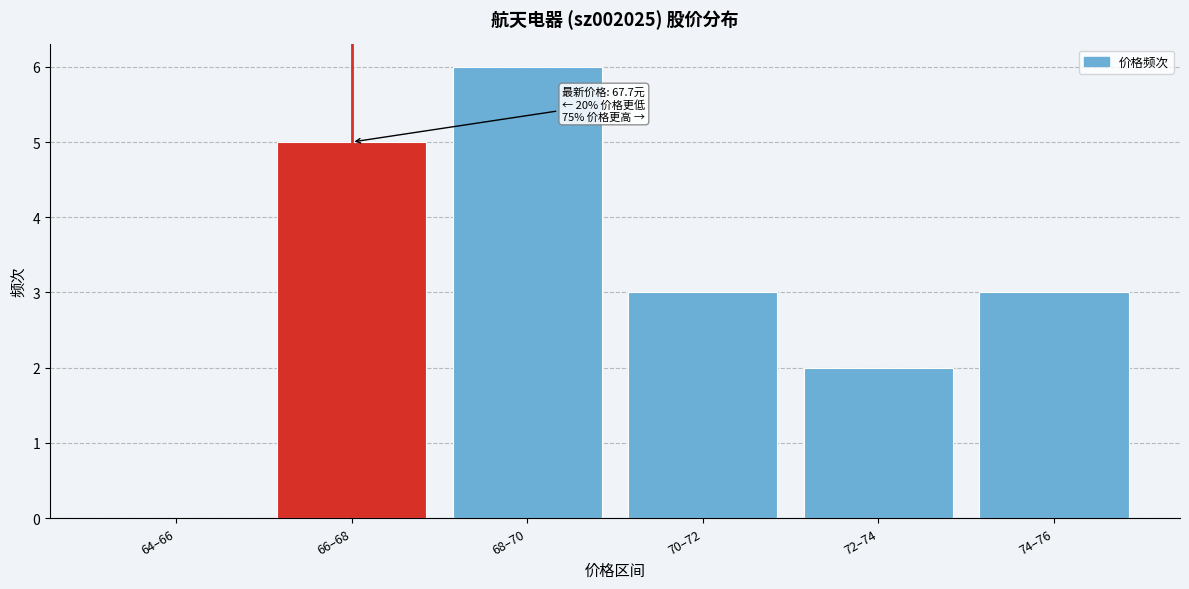

Reading left to right, transcribe all the data shown in this chart.

64–66=0	66–68=5	68–70=6	70–72=3	72–74=2	74–76=3